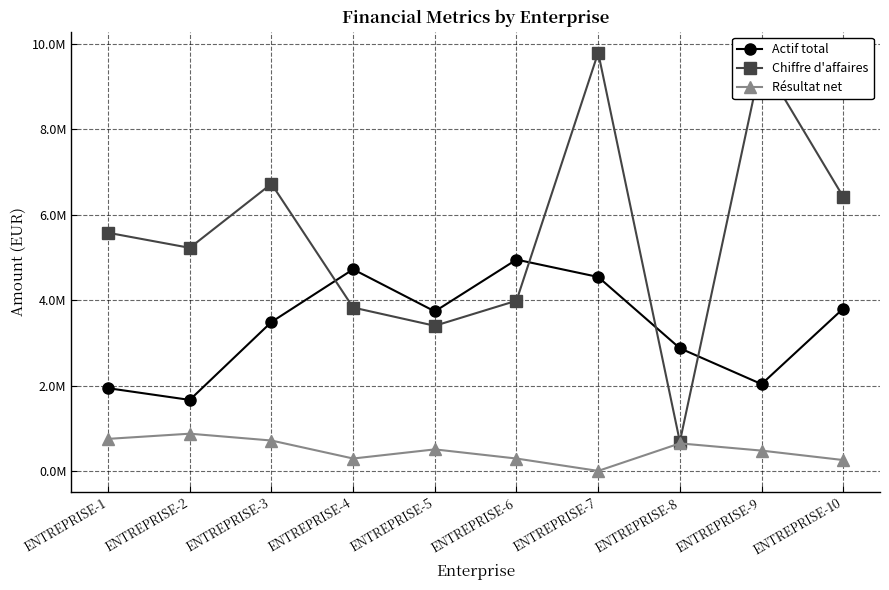

Does the chart have visible grid lines?

Yes